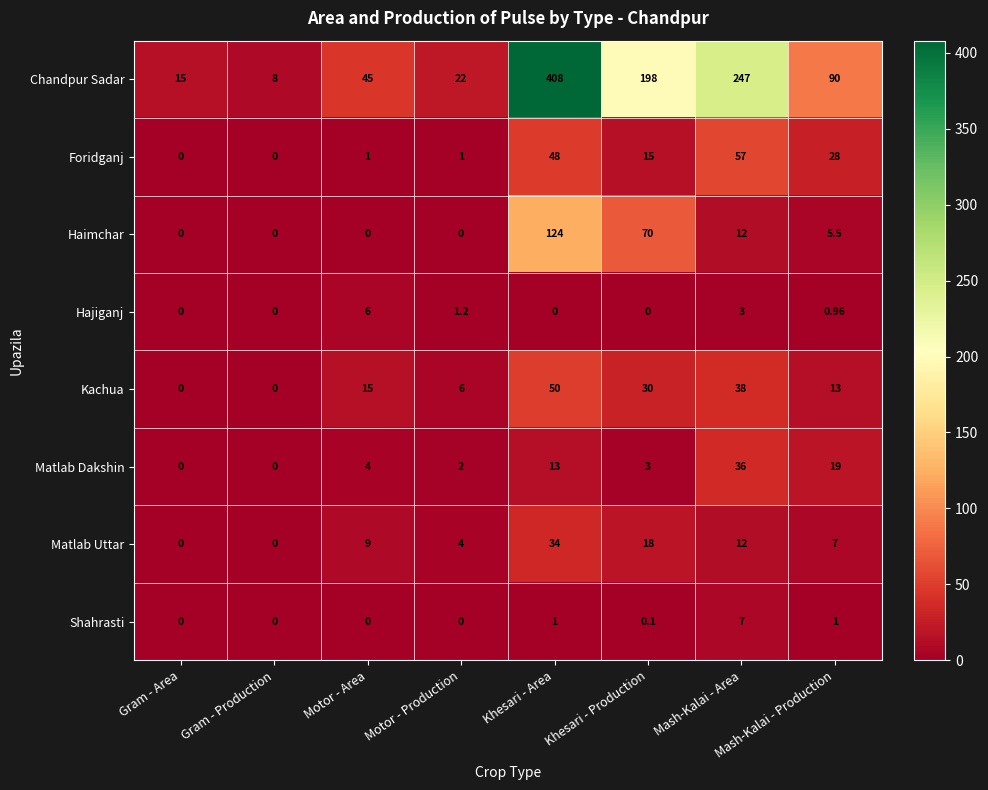

What is the total value across all series at Motor - Production?

36.2